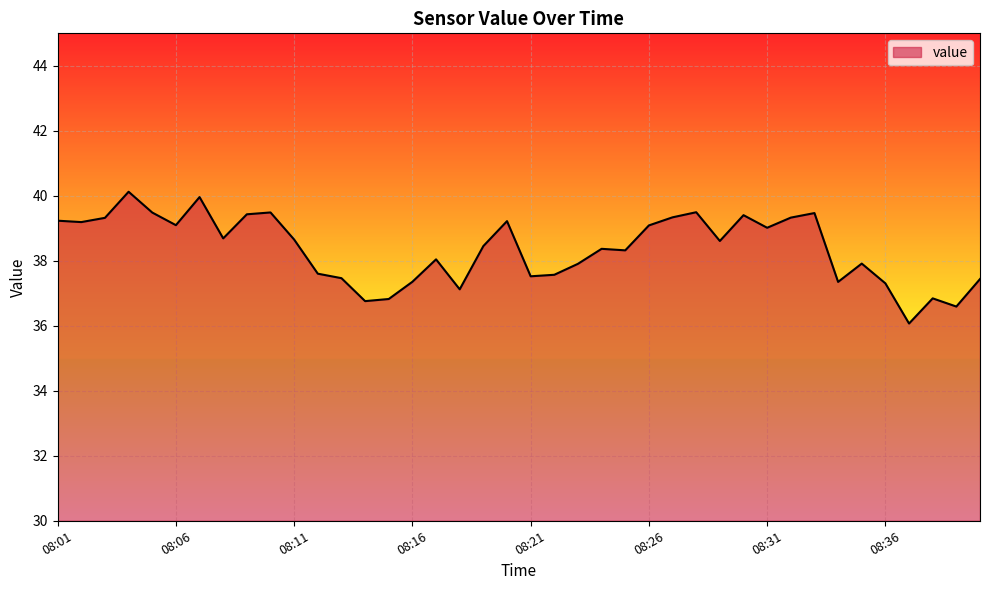

How many lines are shown in the chart?

1